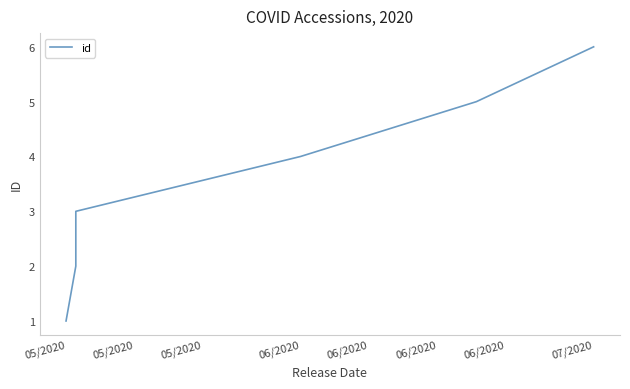

The value at 05/2020 is 2. True or false?

False